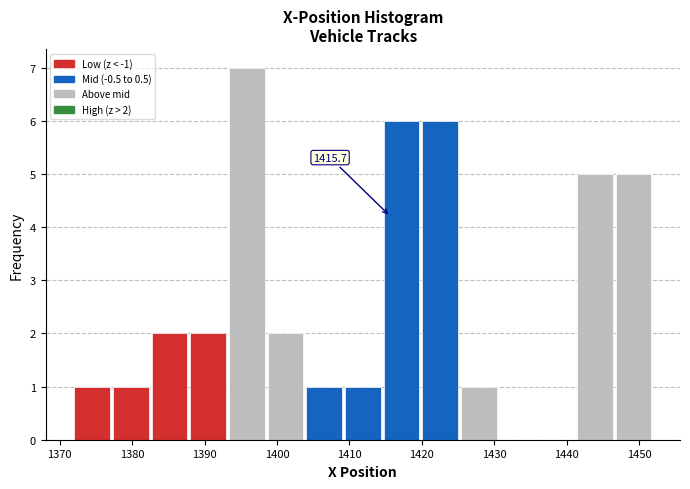

Which range on the x-axis has the tallest bar?

1393 to 1399